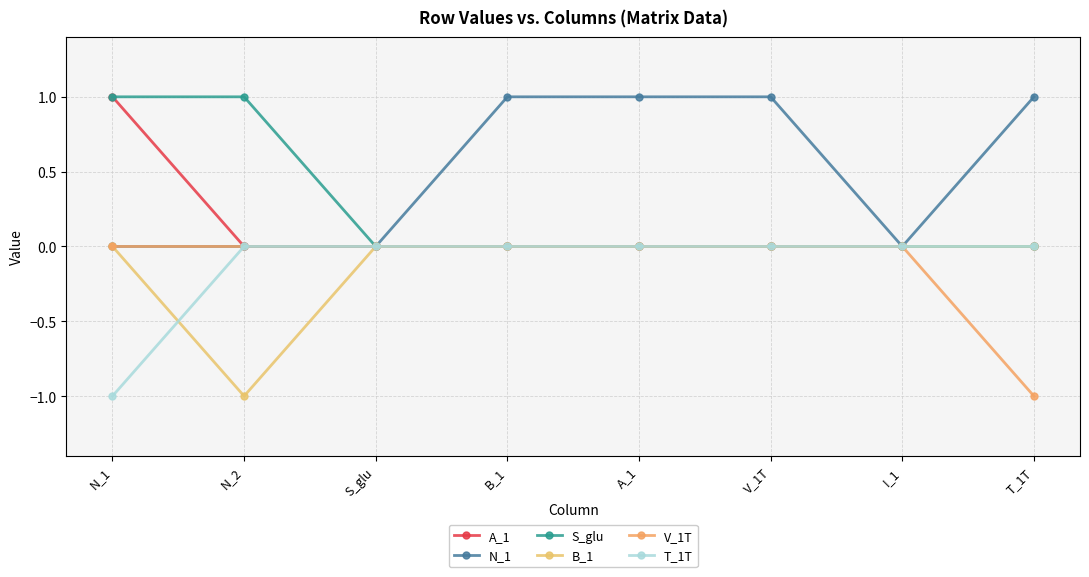

How many lines are shown in the chart?

6